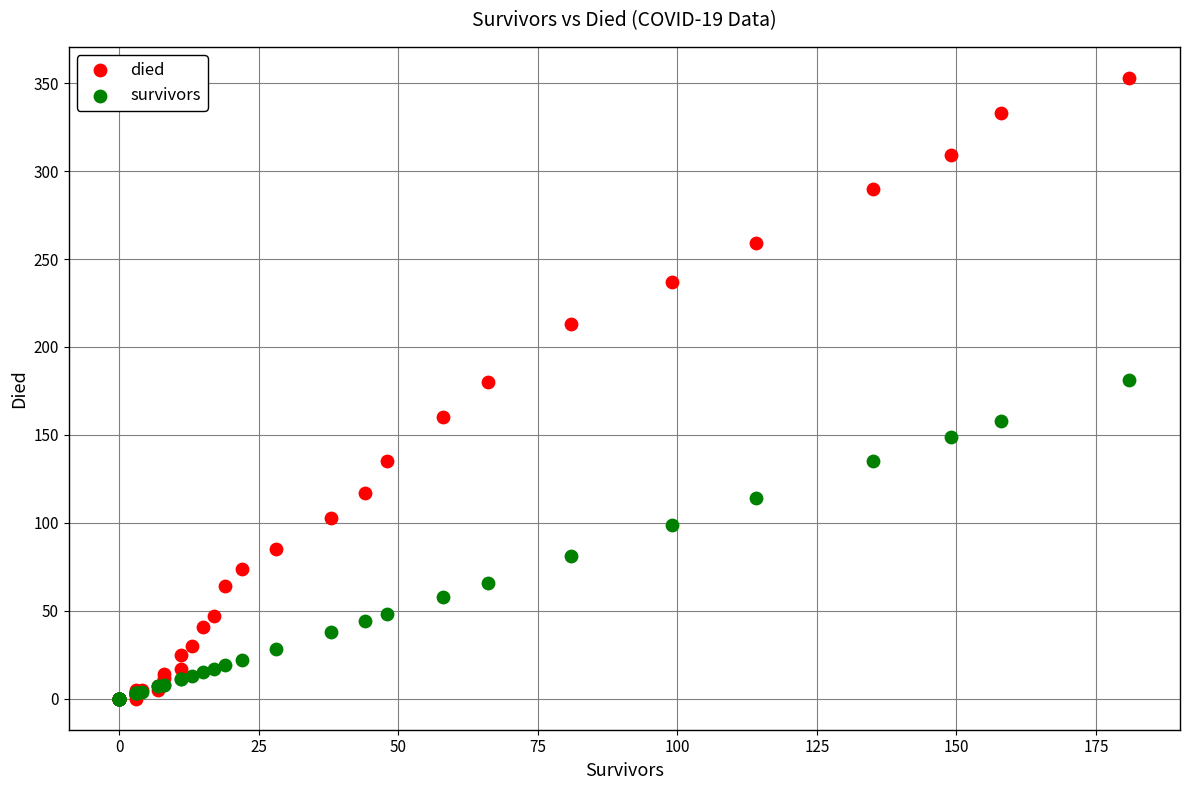

Which series has the largest Y range (max minus min)?

died